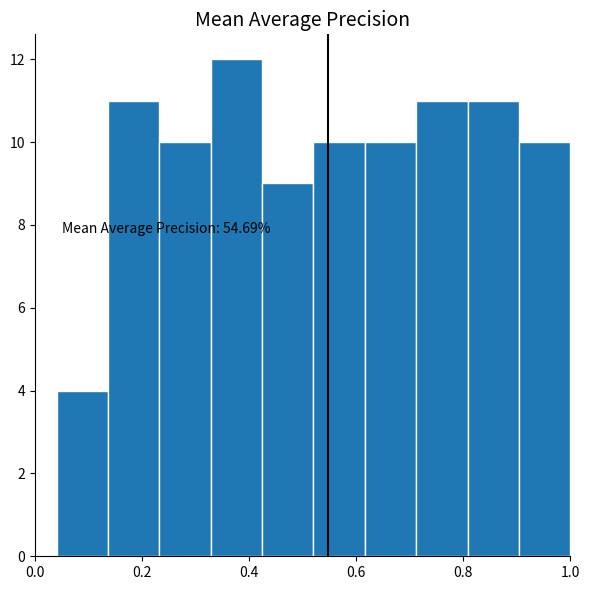

Over which range of the x-axis is the bar tallest?

0.328 to 0.424